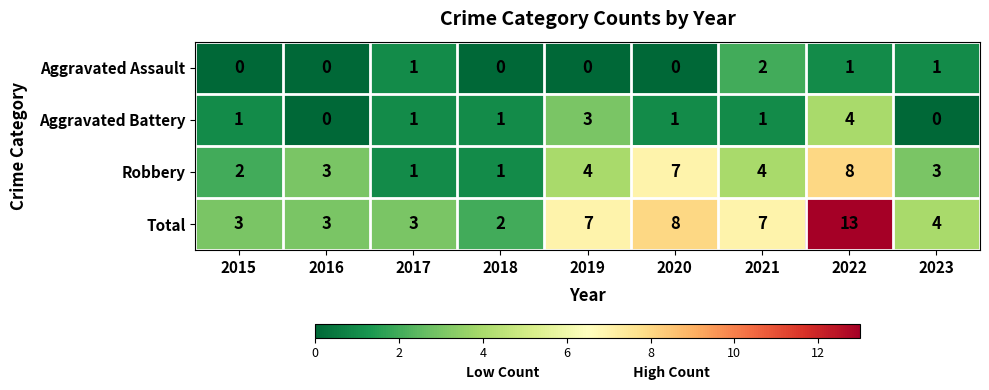

What value does the Total series have at 2019?

7